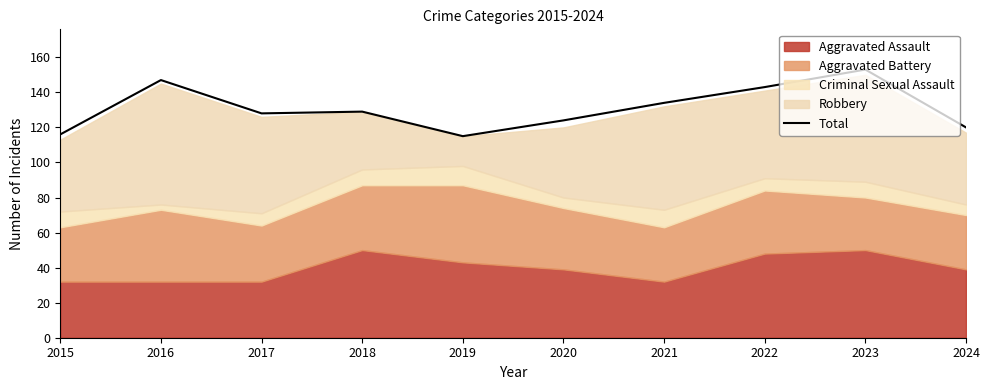

What is the smallest value displayed?

115